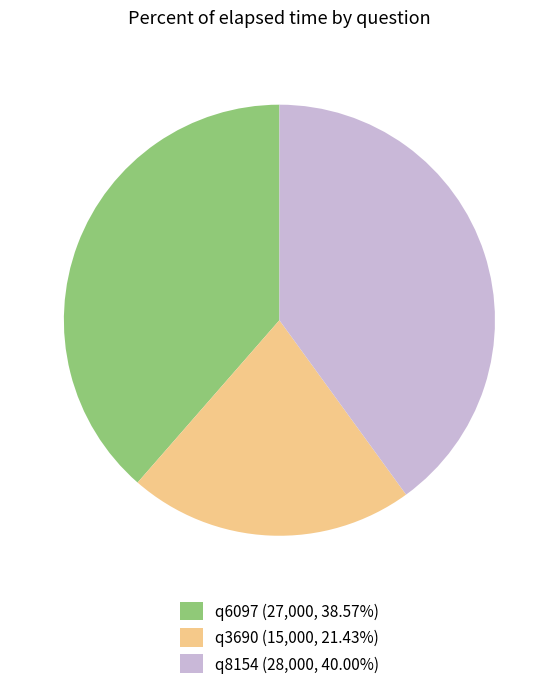

Which category has the smallest portion of the pie?

q3690